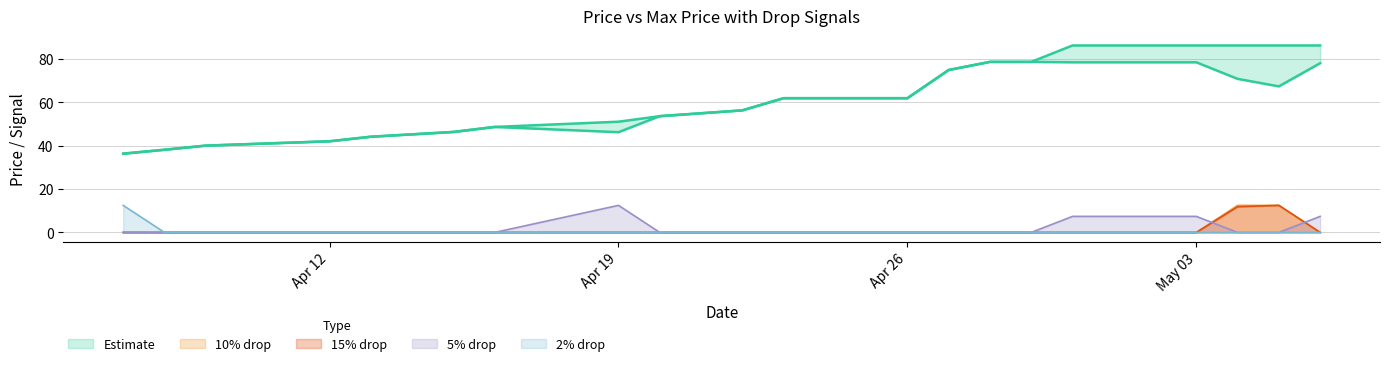

Which series has the largest range (max minus min)?

Max Price